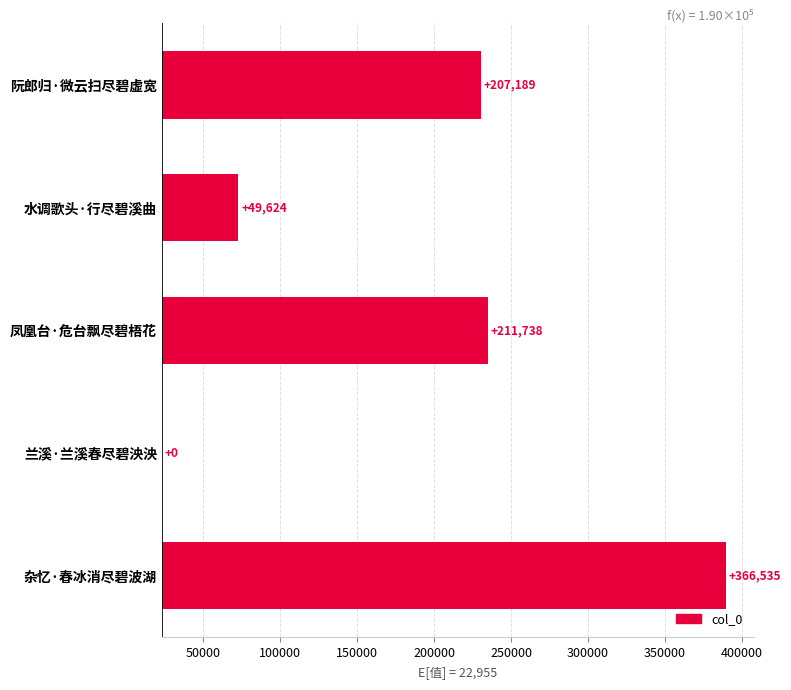

Reading right to left, transcribe all the data shown in this chart.

366535	0	211738	49624	207189